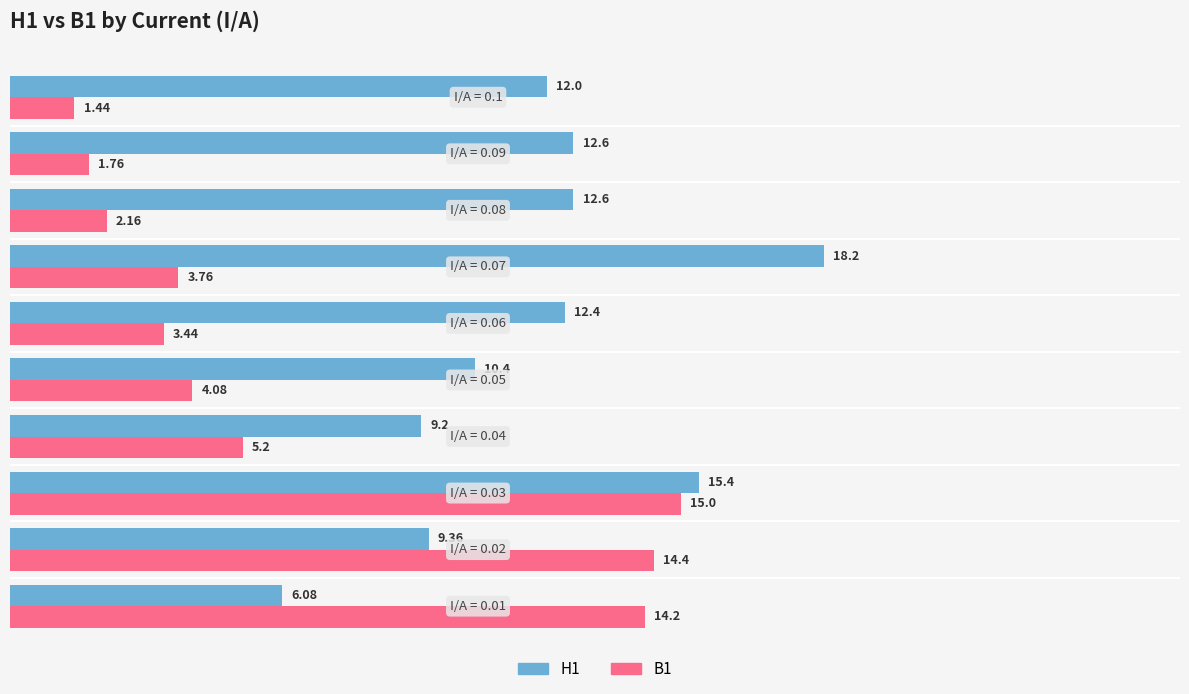

How many categories are shown in the chart?

10